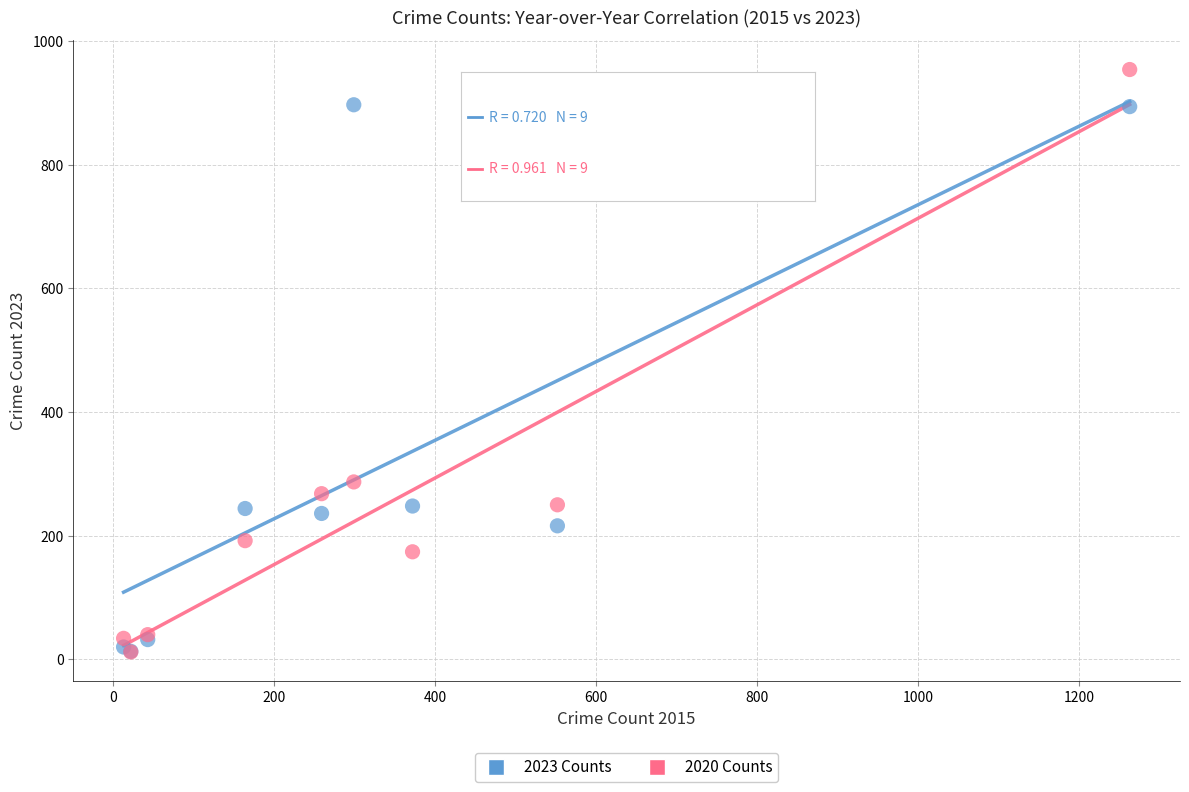

Across all series, what Y value is closest to 483?

287